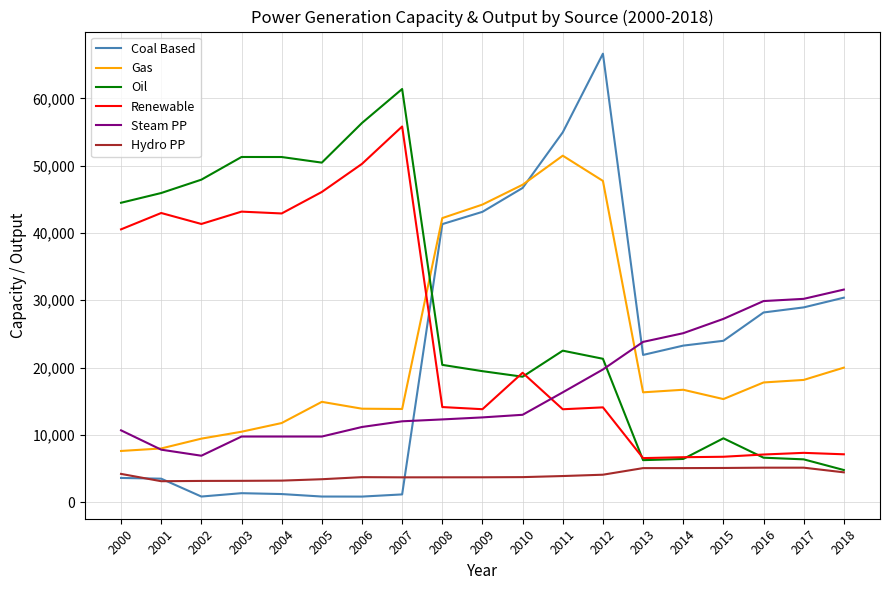

After their last crossing, which series has the higher values: Steam PP or Oil?

Steam PP